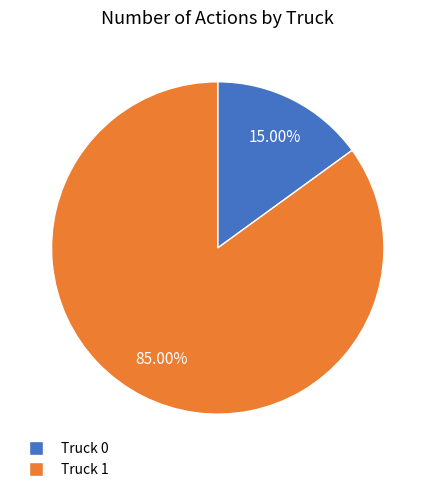

The Truck 0 slice represents 15% of the pie. True or false?

True